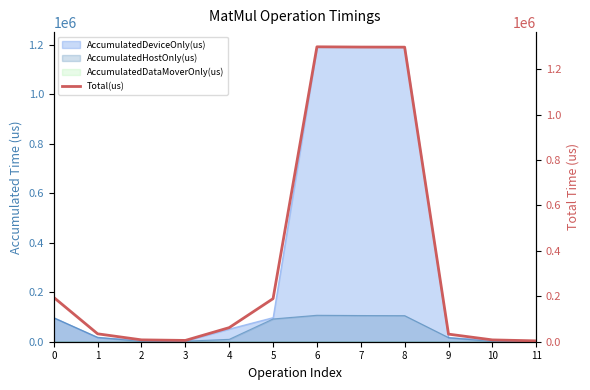

At which category does the chart reach its minimum across all series?

11